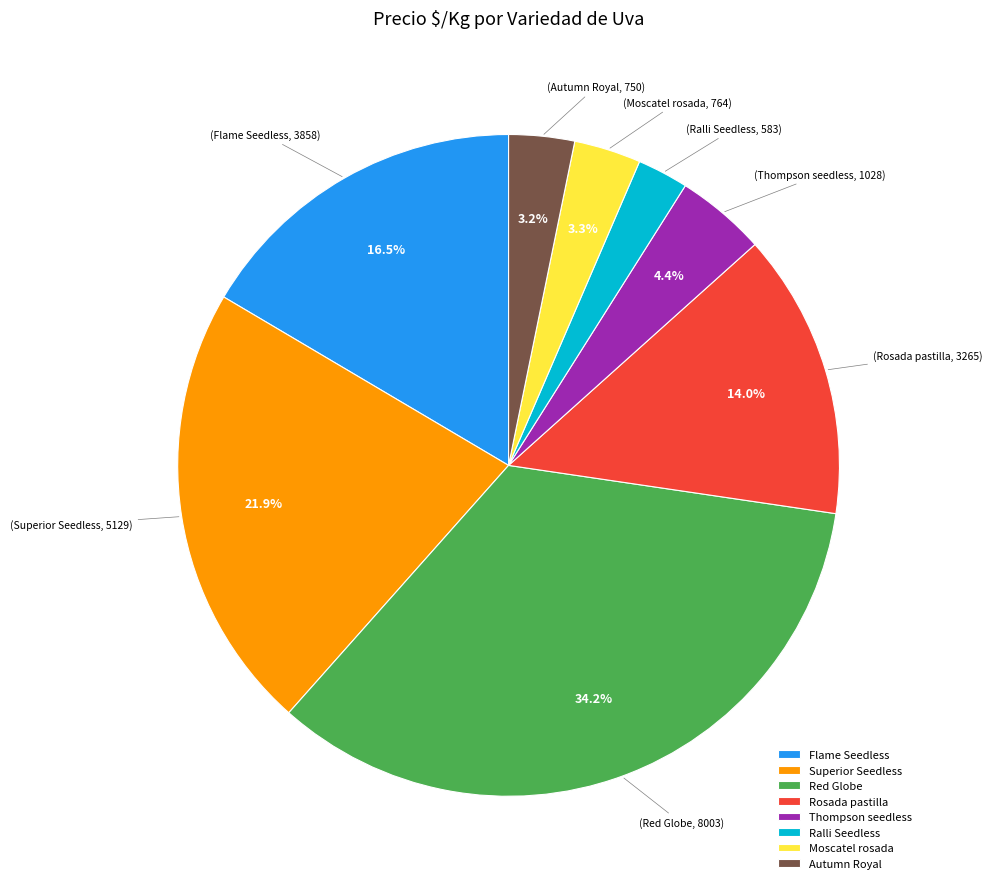

Which slice is the smallest?

Ralli Seedless